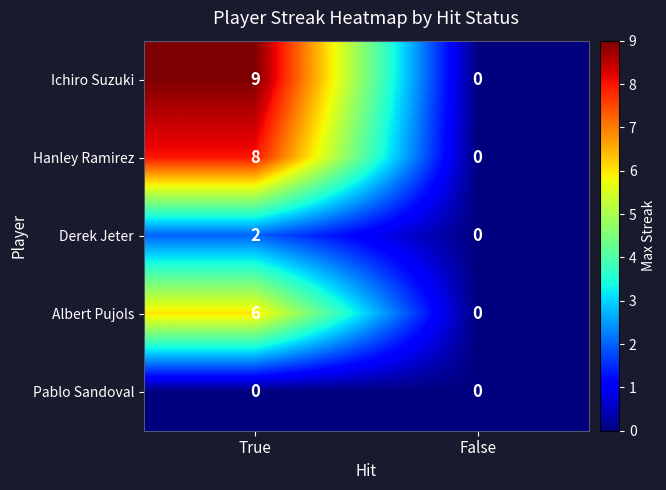

Is it true that Derek Jeter equals 1 at False?

False